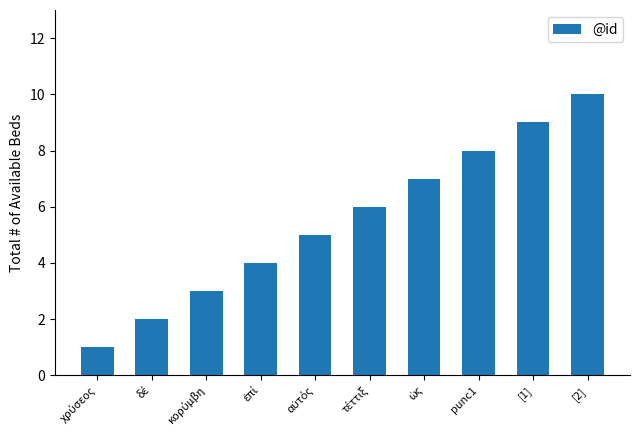

True or false: the data shows 5 at [1].

False